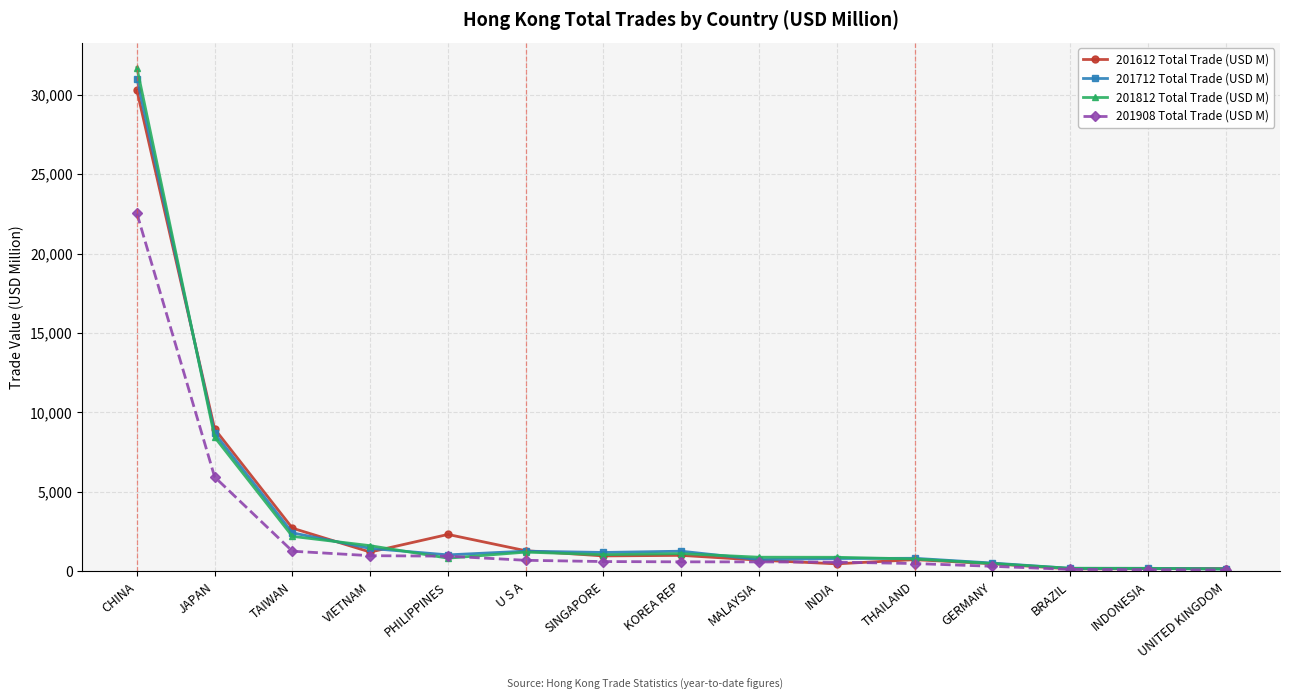

What are all the series names shown in the legend?

201612 Total Trade (USD M), 201712 Total Trade (USD M), 201812 Total Trade (USD M), 201908 Total Trade (USD M)